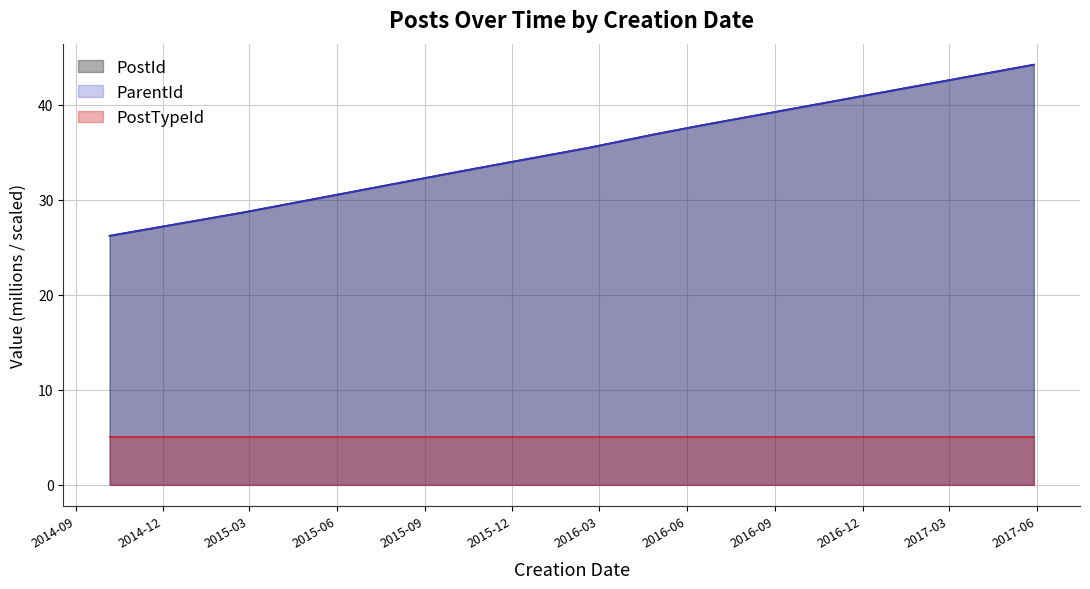

True or false: ParentId and PostId intersect in this chart.

False